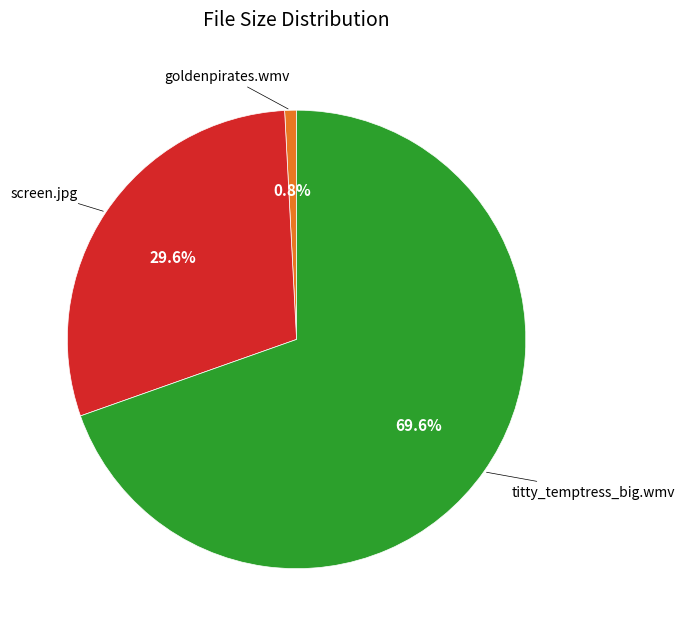

Does any single category account for the majority?

Yes